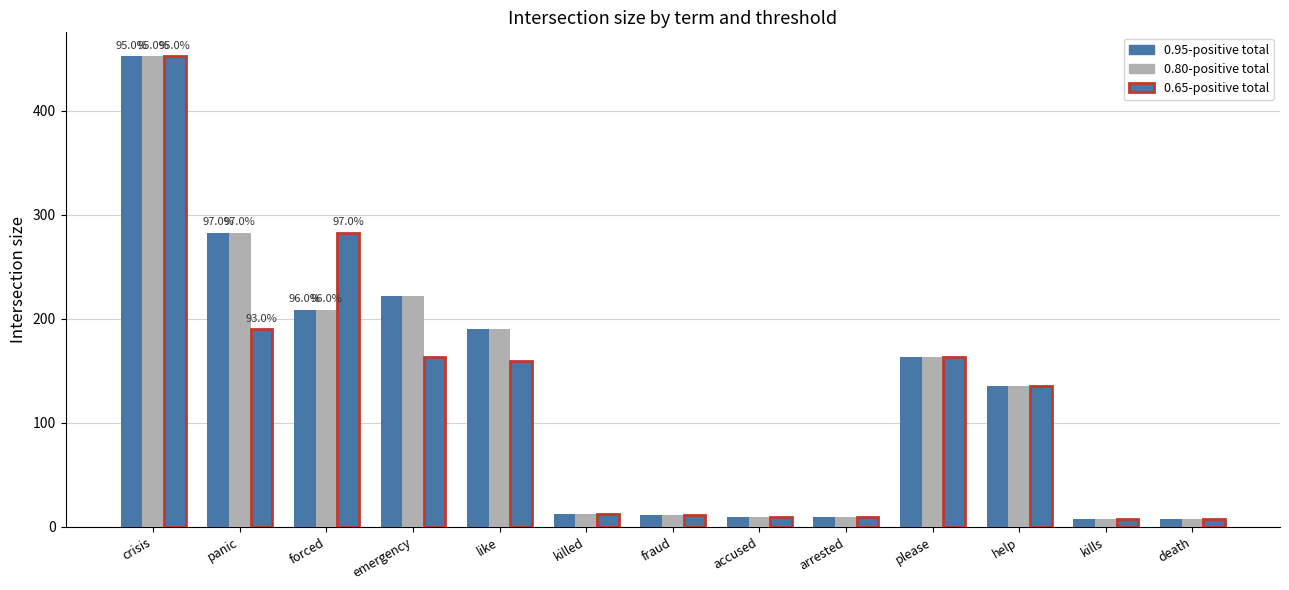

Which has a higher value, panic or forced?

panic